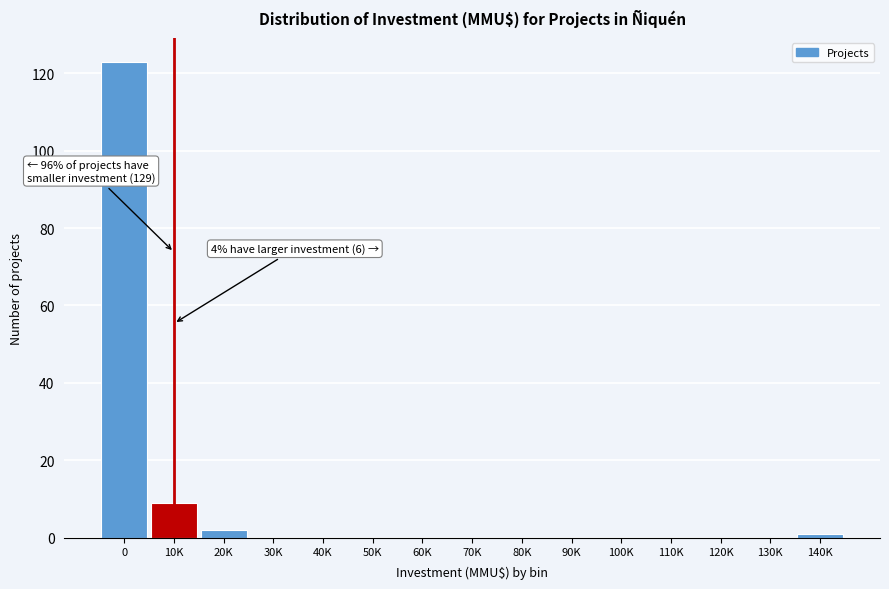

Reading left to right, what are all the values shown in this chart?

0=123	10K=9	20K=2	30K=0	40K=0	50K=0	60K=0	70K=0	80K=0	90K=0	100K=0	110K=0	120K=0	130K=0	140K=1